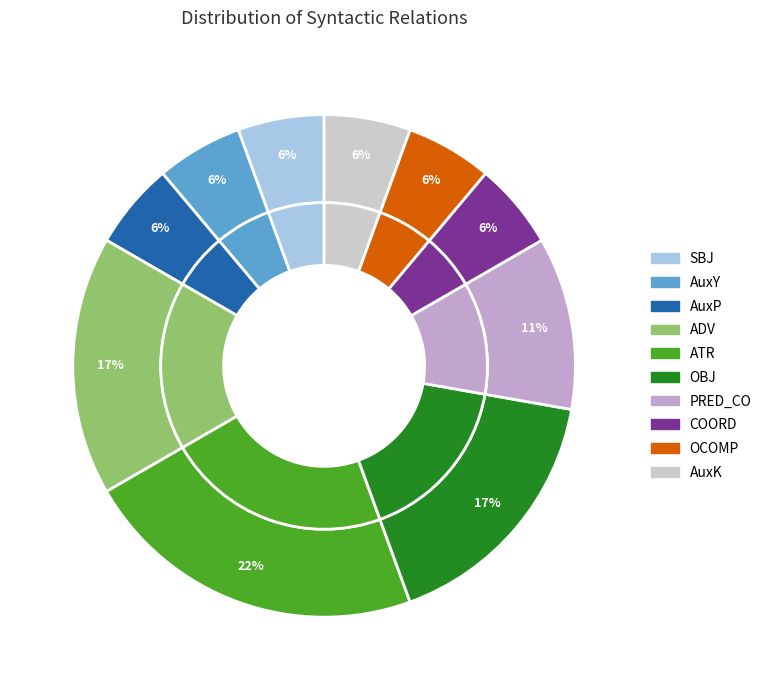

To the nearest percent, what portion does SBJ represent?

6%